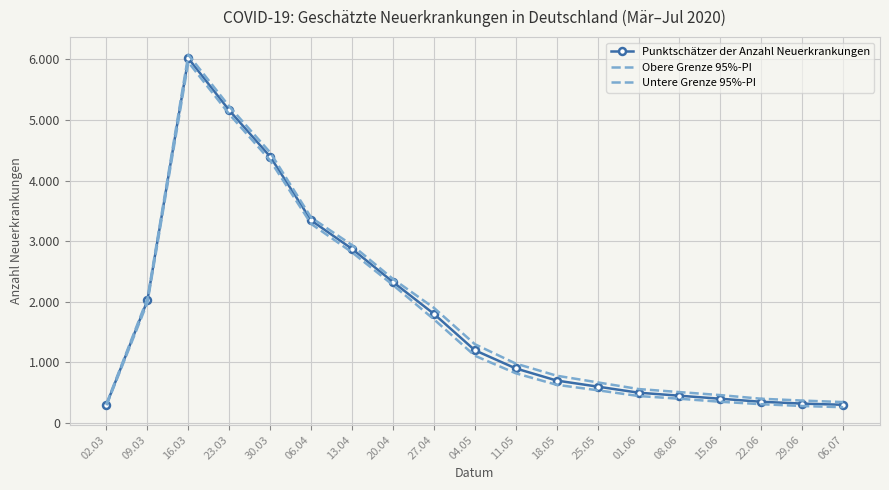

At how many categories does at least one series exceed 555?

13